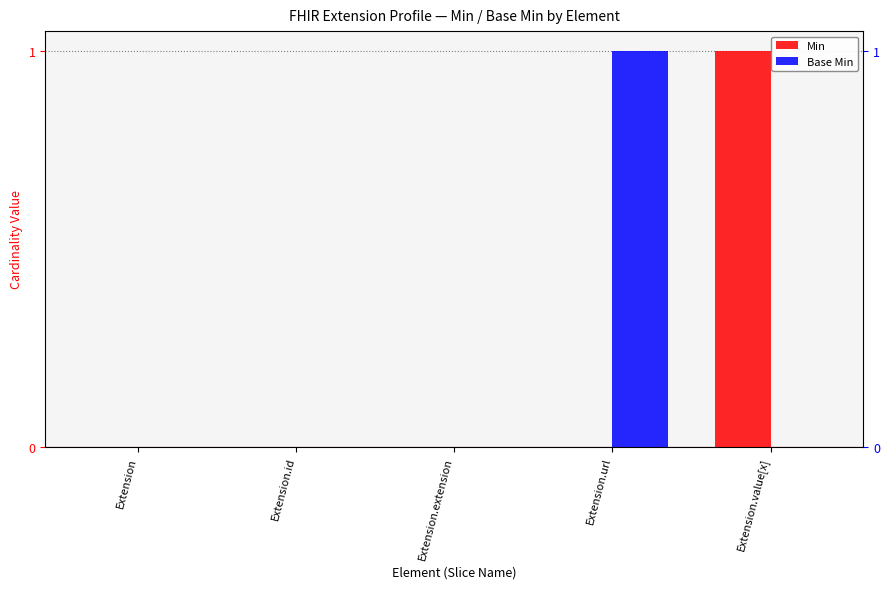

How many bars are there in each group?

2